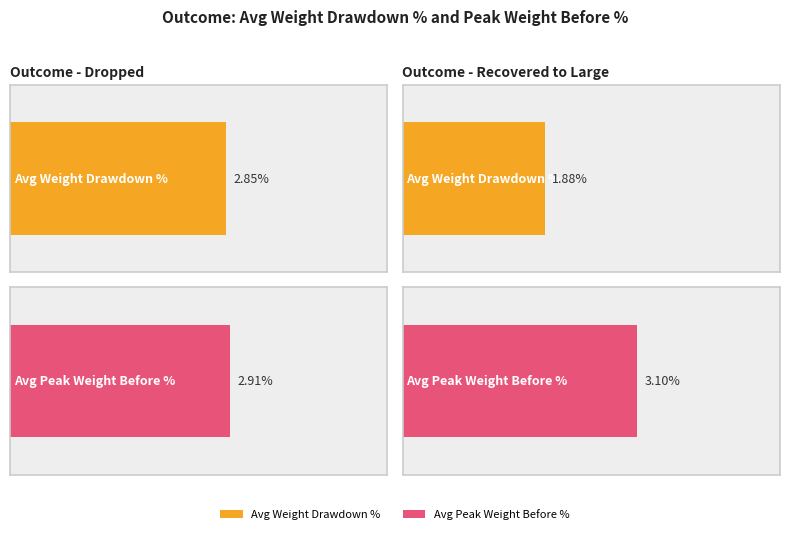

At which category is the sum across all series the highest?

Dropped